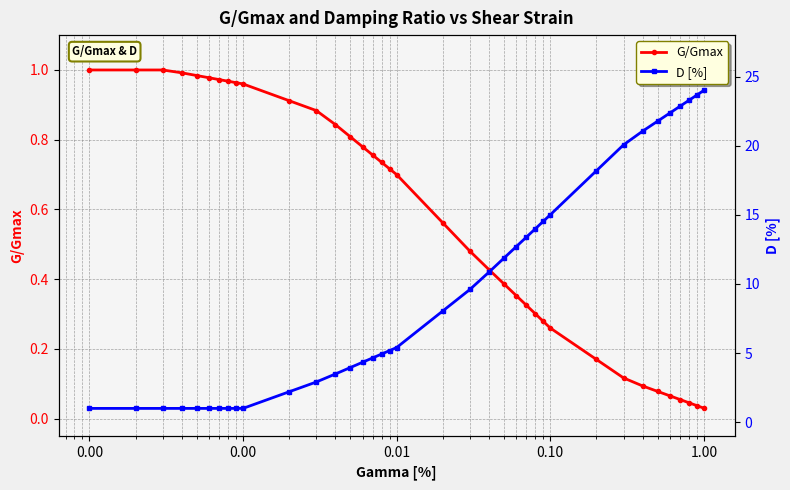

How many values in the D [%] series are below 5?

17